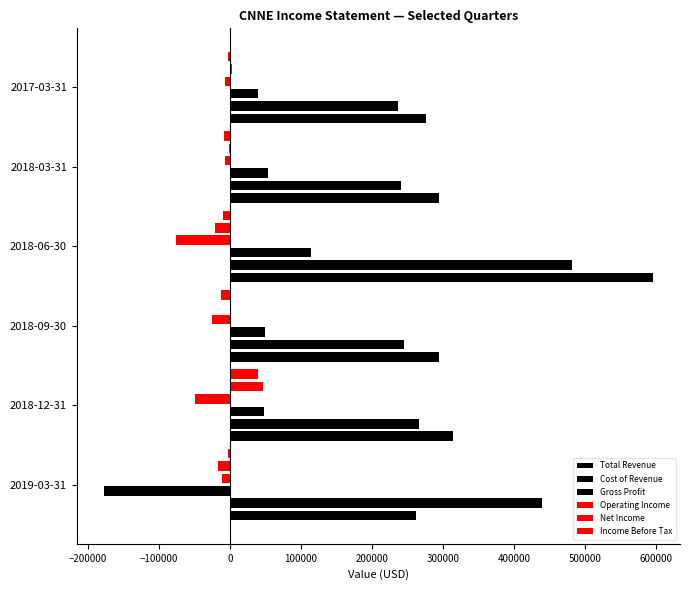

What is the sum of all Gross Profit values?

126100